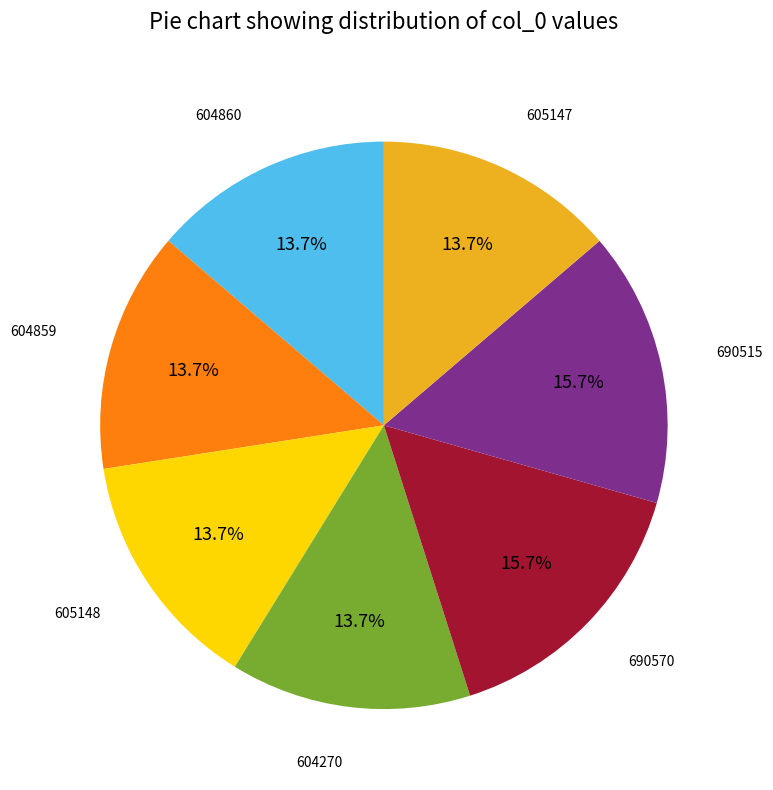

Approximately how many times larger is the value at 690515 compared to 605148?

1.1